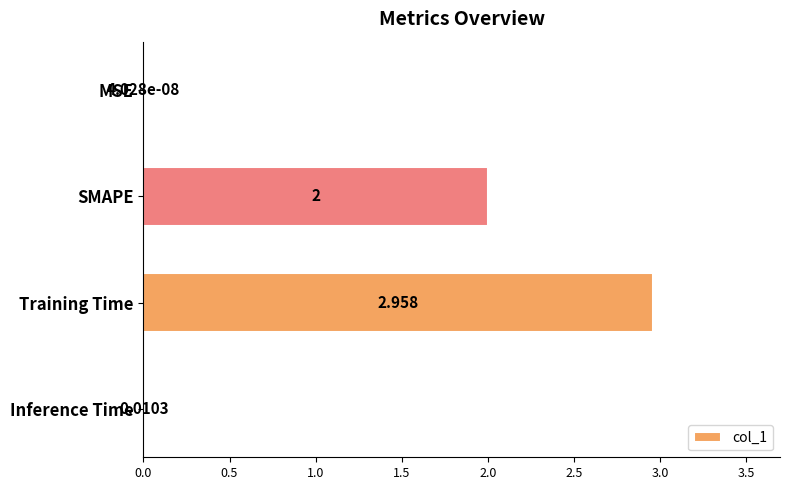

What is the sum of all values?

5.0